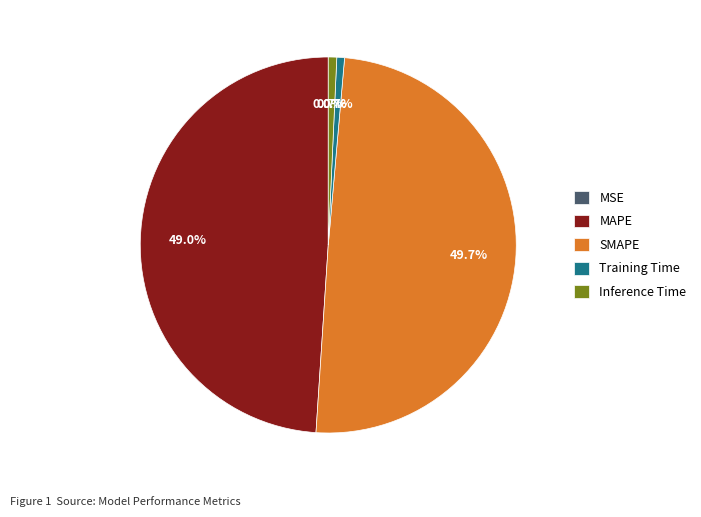

To the nearest percent, what is the average slice percentage?

20%